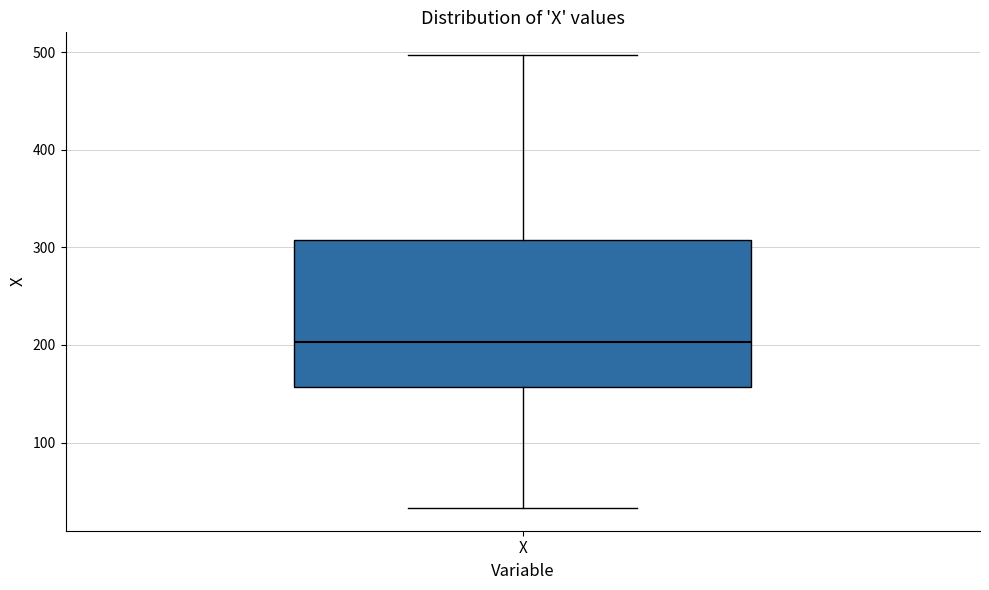

Read this box plot against the y-axis: the position of the median line, the range covered by the box, and the ends of both whiskers. The values are not printed on the chart, so give them approximately, as read against the axis.

median 200, box 160 to 310, whiskers 30 to 500